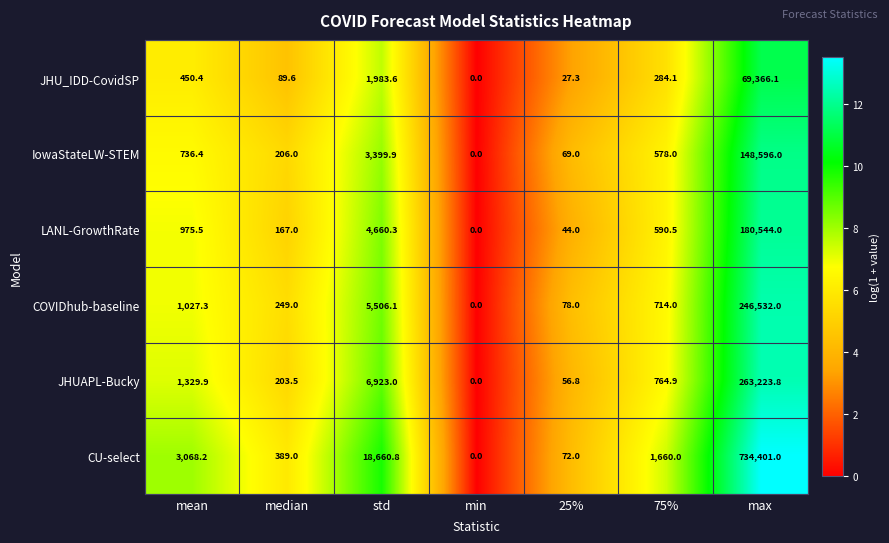

How many series are shown in this chart?

6